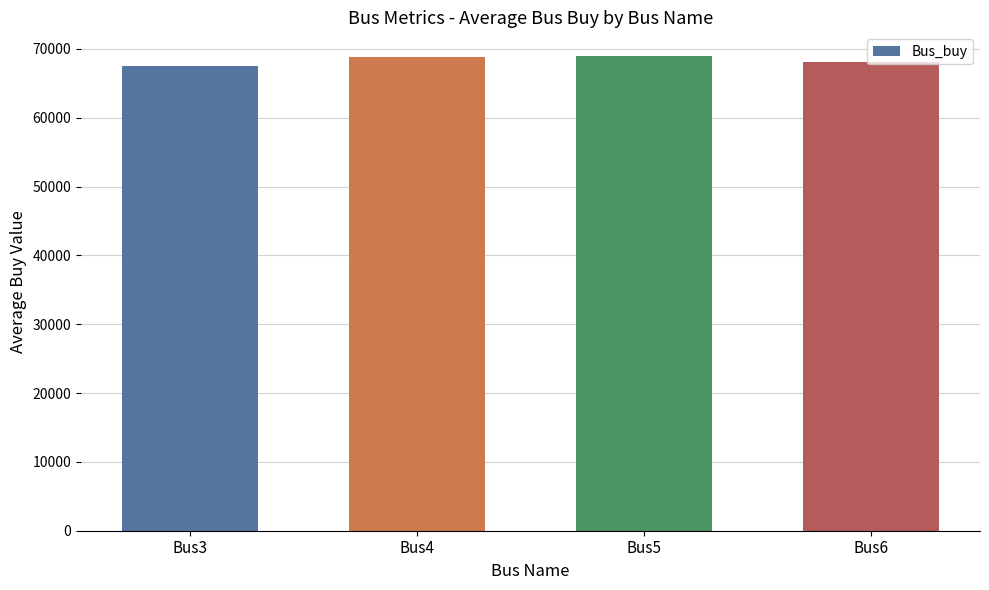

What is the sum of the values at Bus6 and Bus3?

135536.9